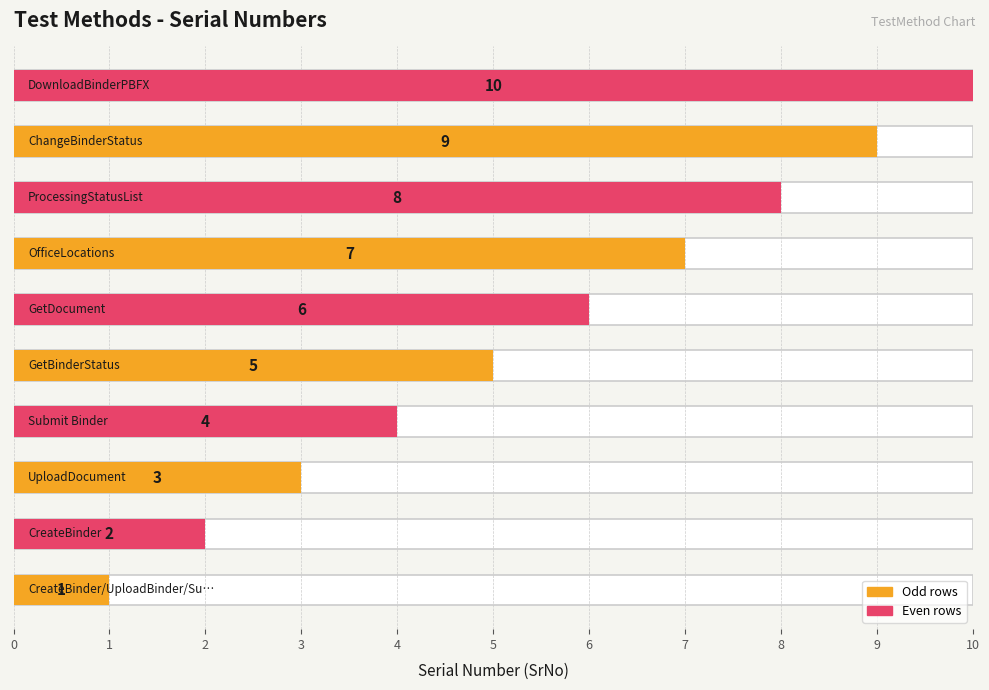

What is the difference between the values at DownloadBinderPBFX and OfficeLocations?

3